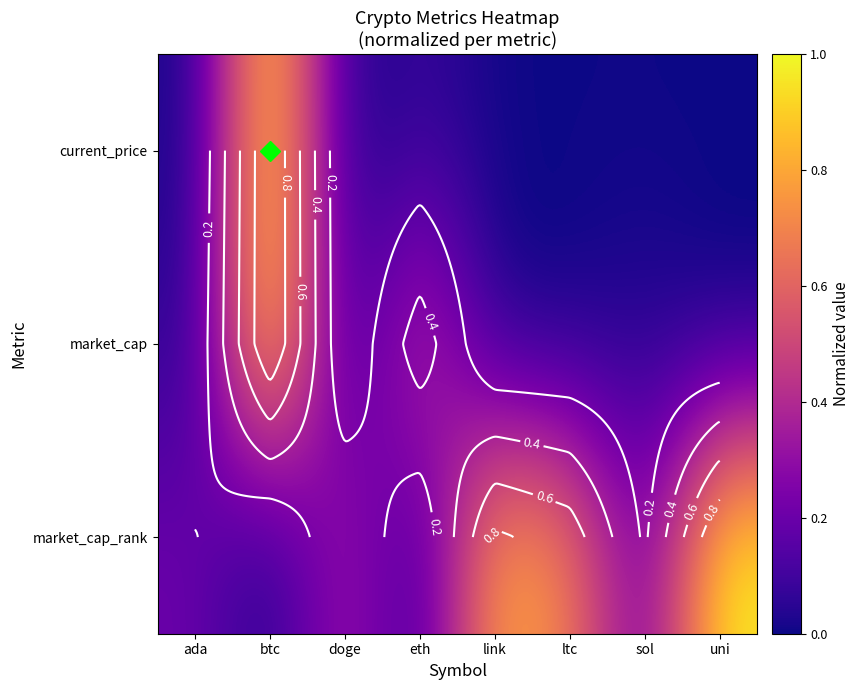

What is the difference between the highest and lowest values at eth?

0.5